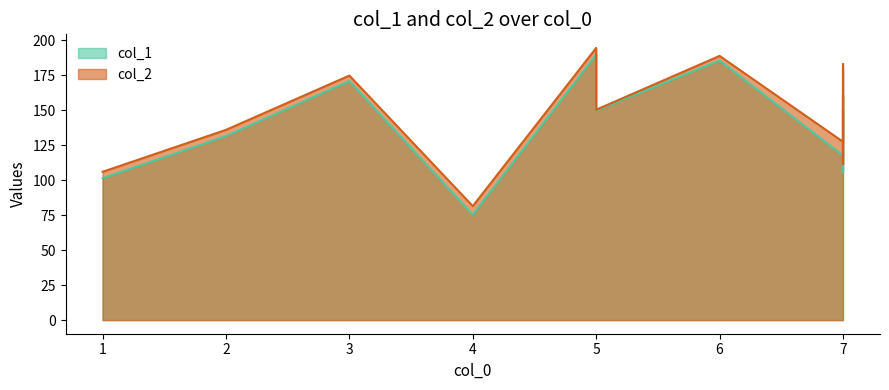

Reading left to right, list all the values displayed in this chart.

col_1: 4=75.3	1=101.3	7=105.9	7=117.6	2=131.4	7=135.9	5=149.8	7=150.8	7=167.2	3=170.8	7=179.2	6=185.4	5=189.6
col_2: 4=81.4	1=105.9	7=111.4	7=127.4	2=135.9	7=149.7	5=150.3	7=160.8	7=167.7	3=174.7	7=182.8	6=188.7	5=194.4